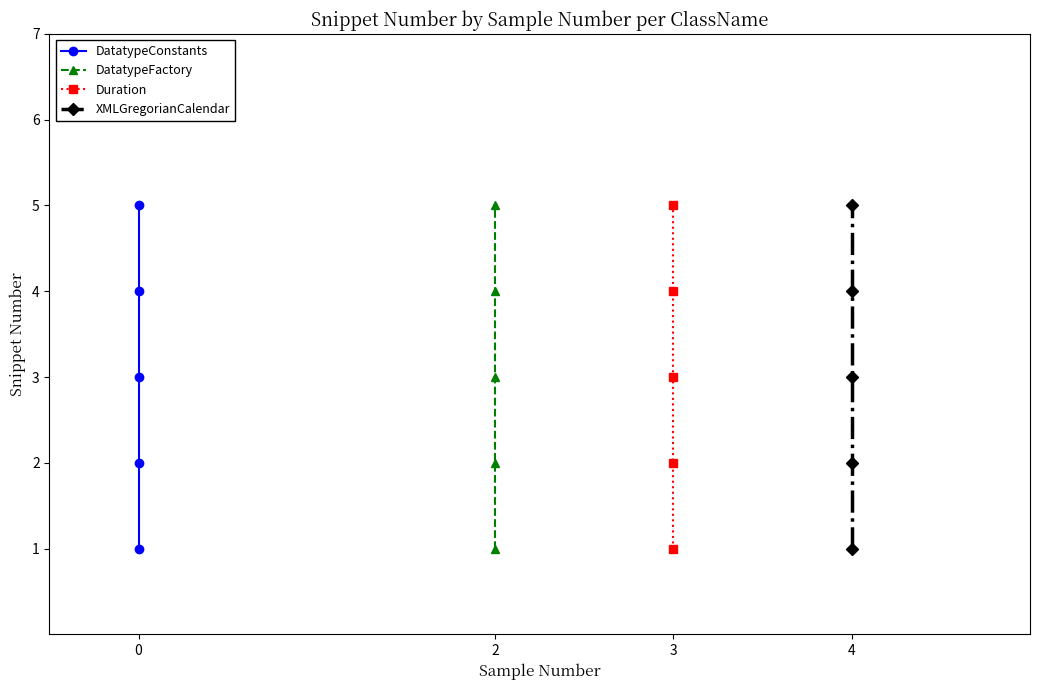

The DatatypeConstants series shows 1 at 0. True or false?

False